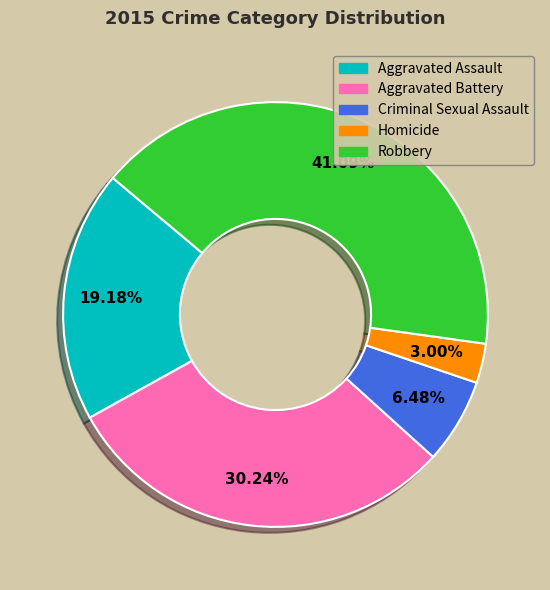

What is the smallest slice in the pie chart?

Homicide